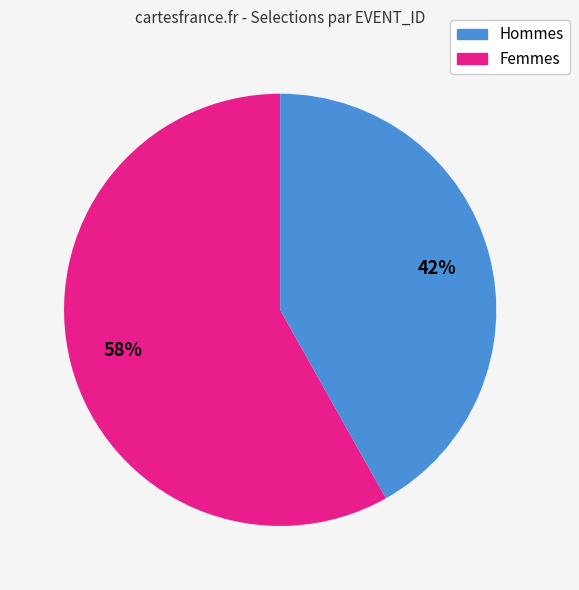

Does any single category account for the majority?

Yes